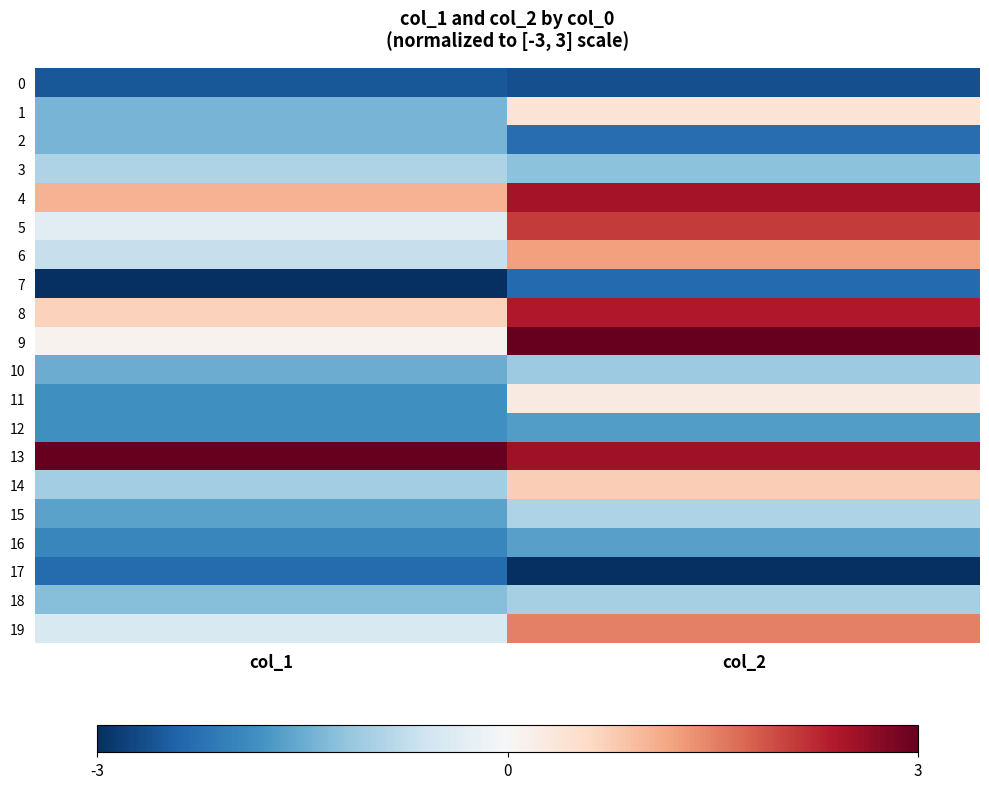

How many distinct data groups are displayed?

20